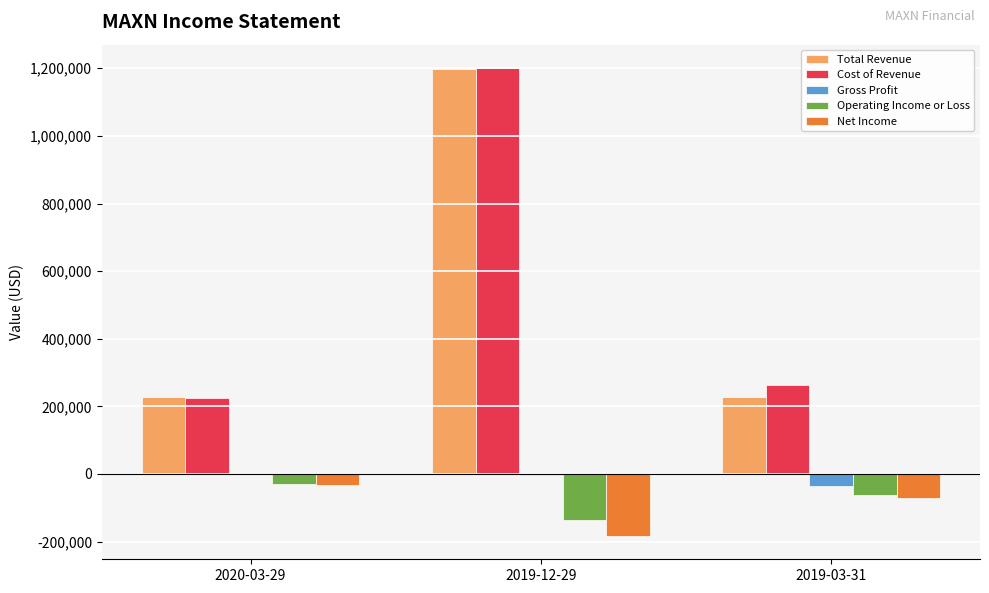

What is the greatest value displayed?

1200600